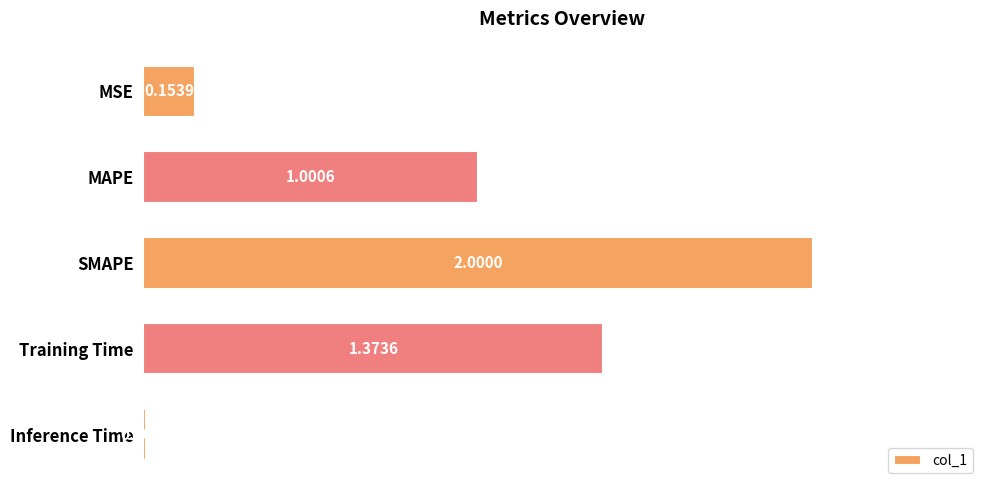

What is the ratio of the value at SMAPE to the value at MAPE?

2.0